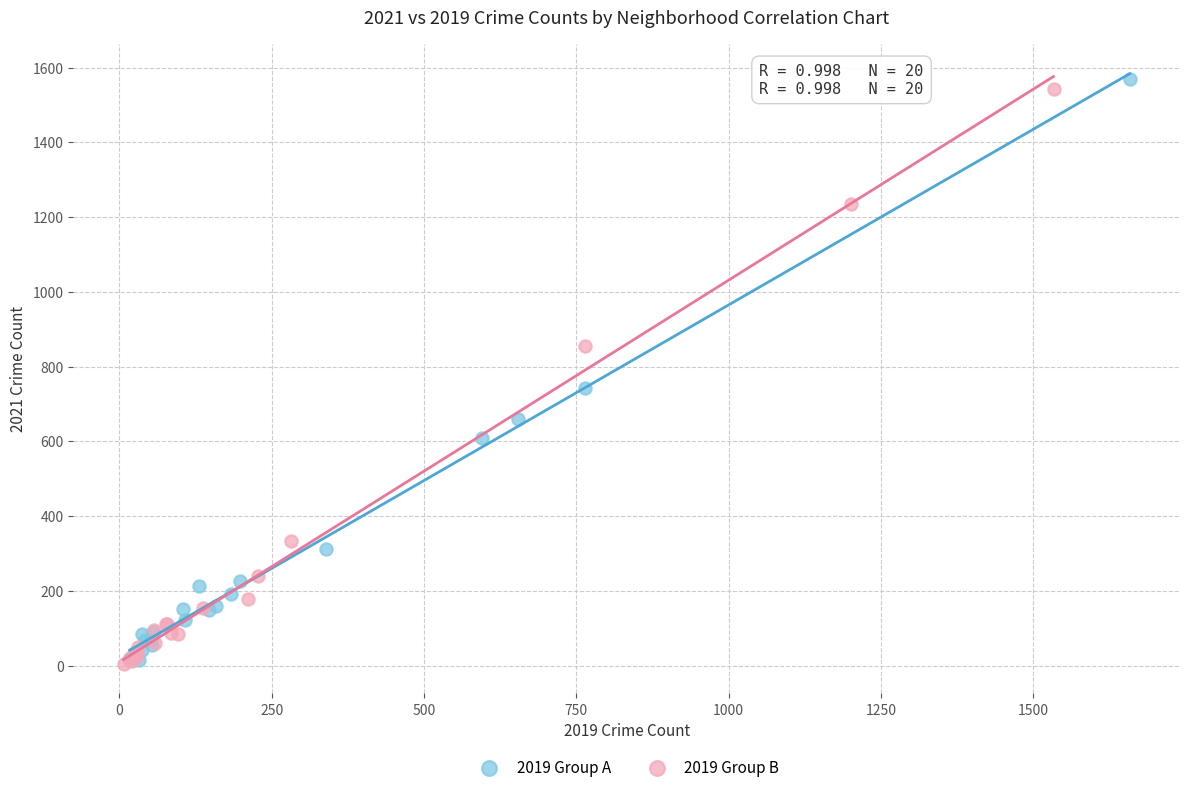

What are all the series names shown in the legend?

2019 Group A, 2019 Group B